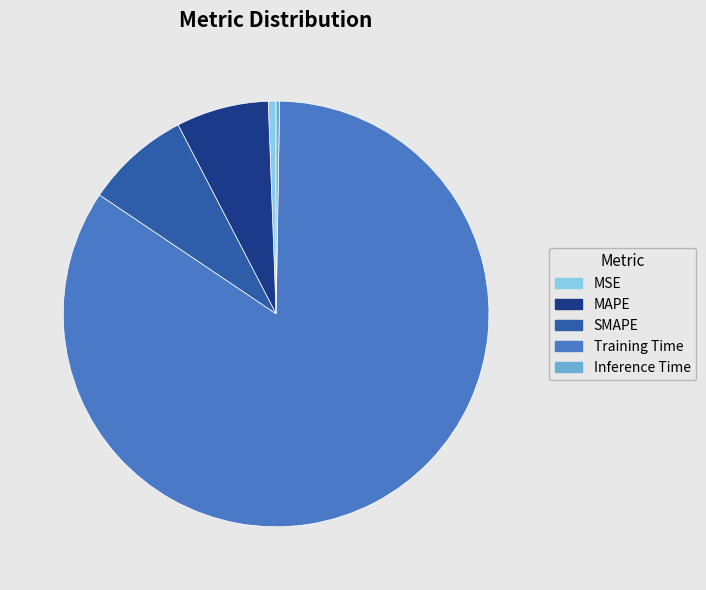

Which category has the biggest portion of the pie?

Training Time